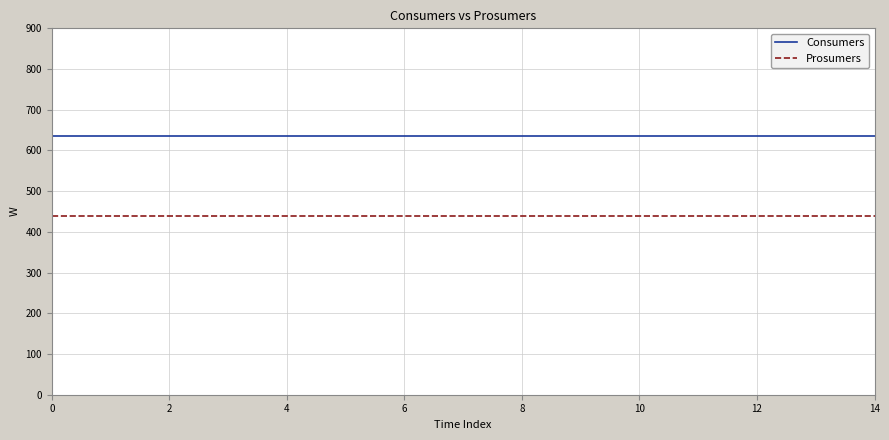

True or false: Prosumers and Consumers cross at least once.

False